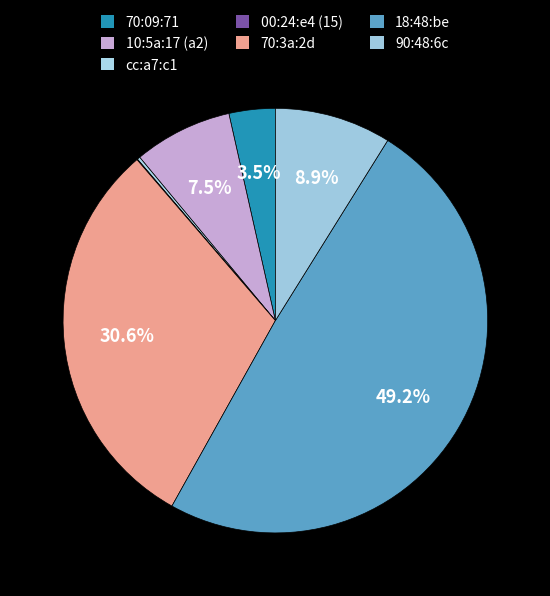

Which slice is the smallest?

00:24:e4:e3:15:6e